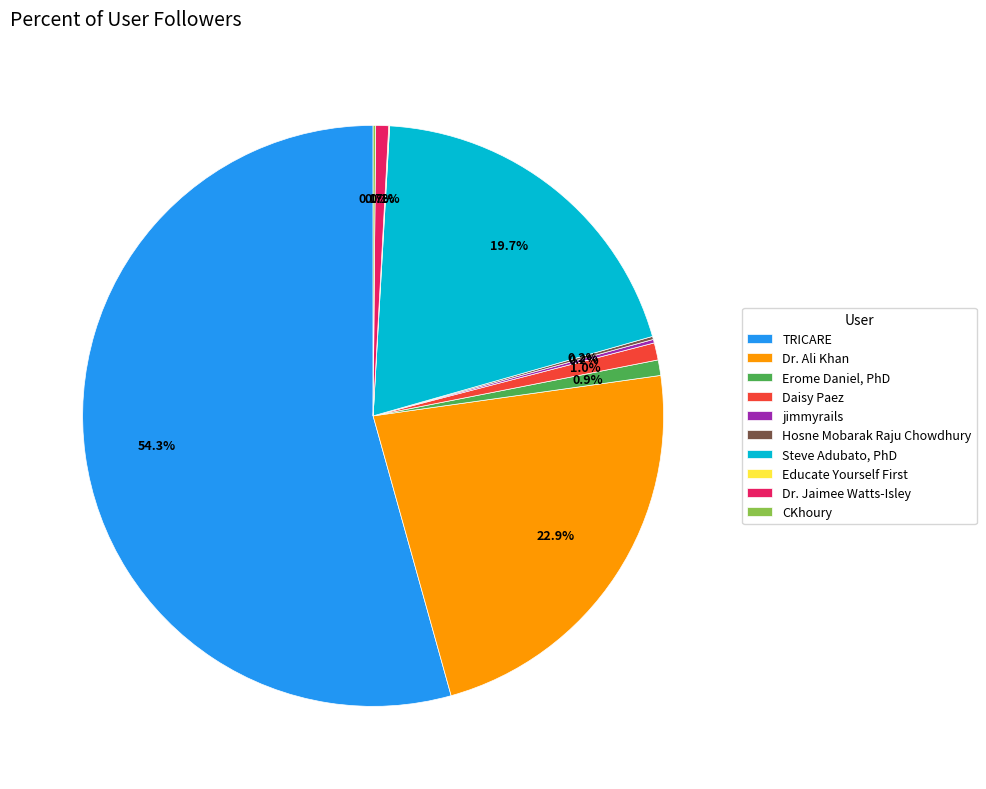

Does Dr. Ali Khan represent more than half of the total?

No